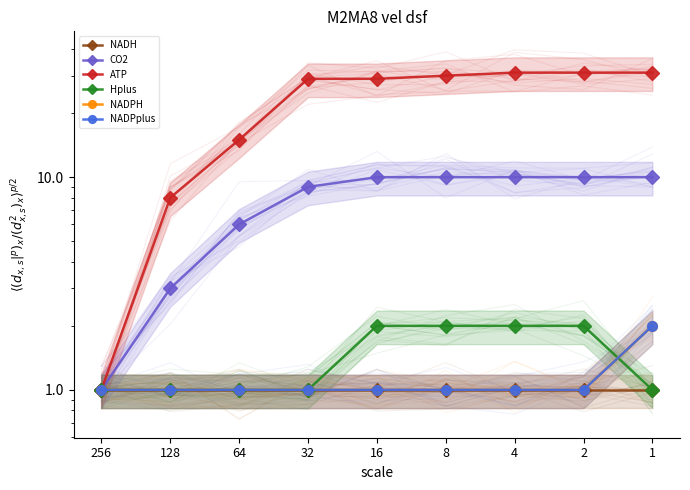

What is the approximate value of Hplus at 16?

2